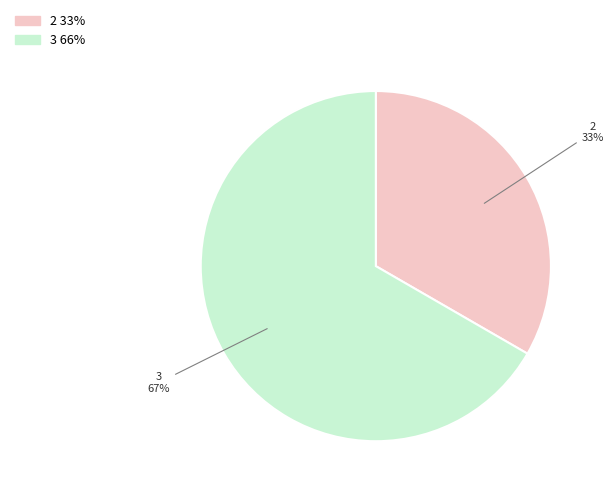

True or false: 2 accounts for 48% of the total.

False